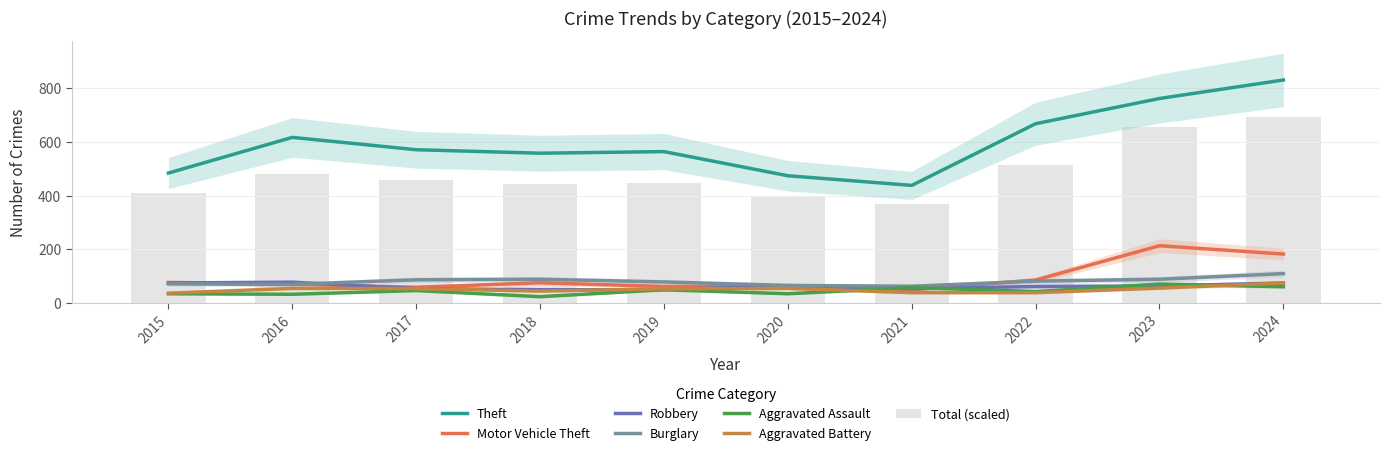

True or false: Motor Vehicle Theft has a value of 76 at 2015.

True